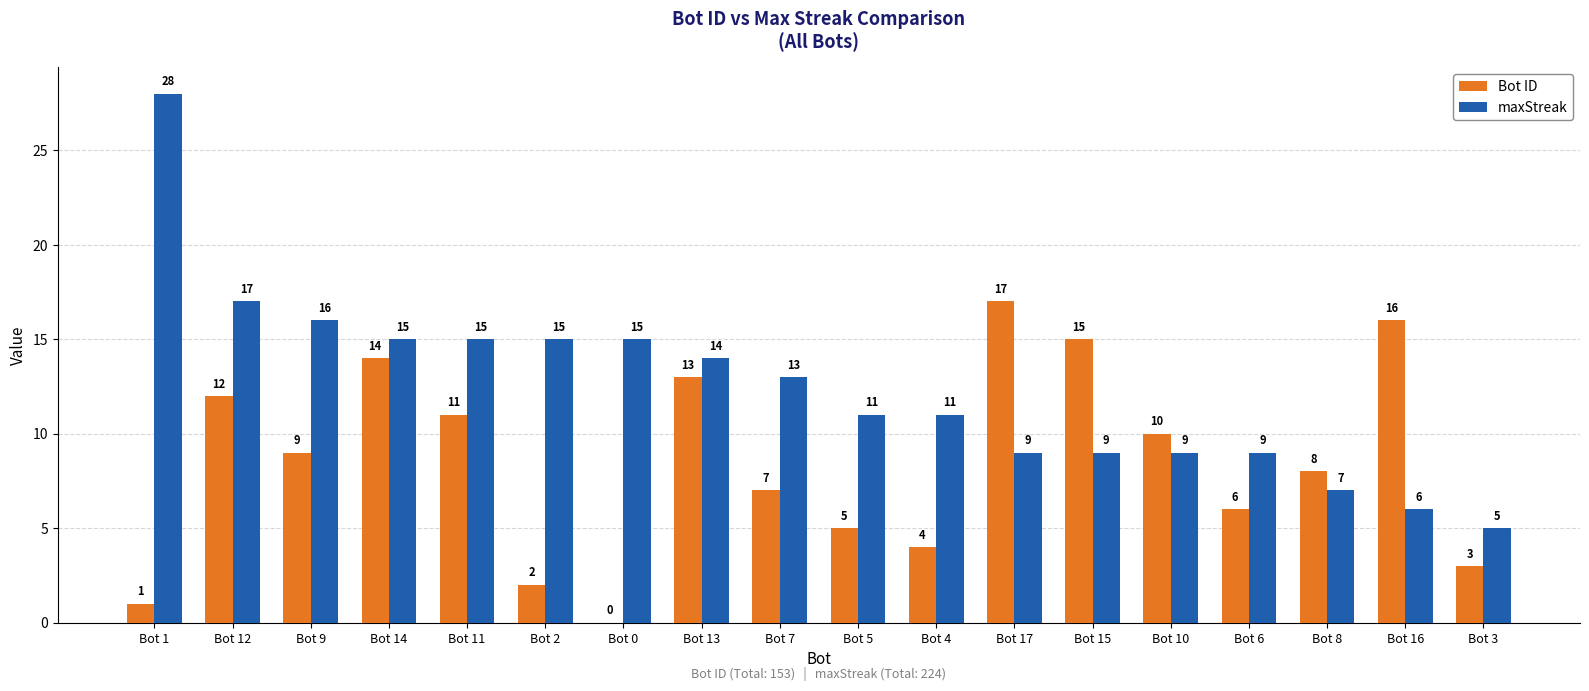

How many groups of bars are there?

18